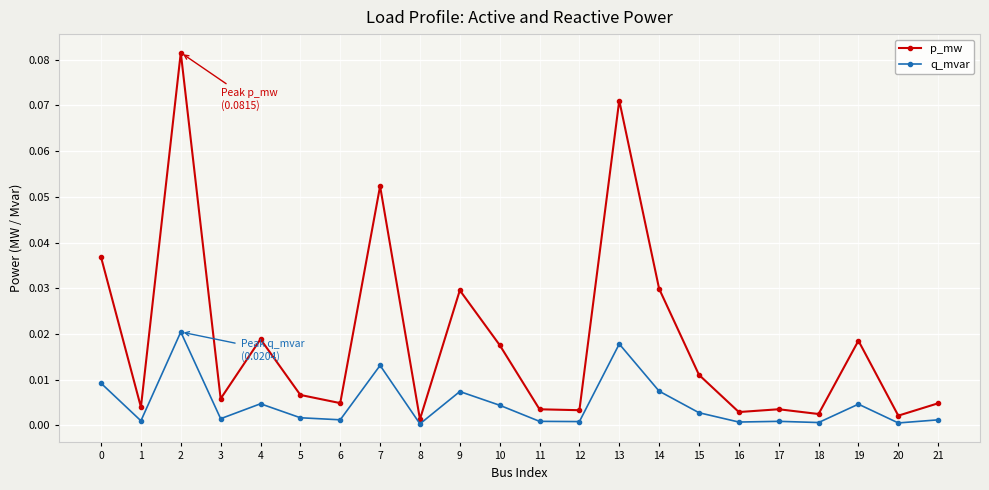

Where is the first local minimum for q_mvar?

1